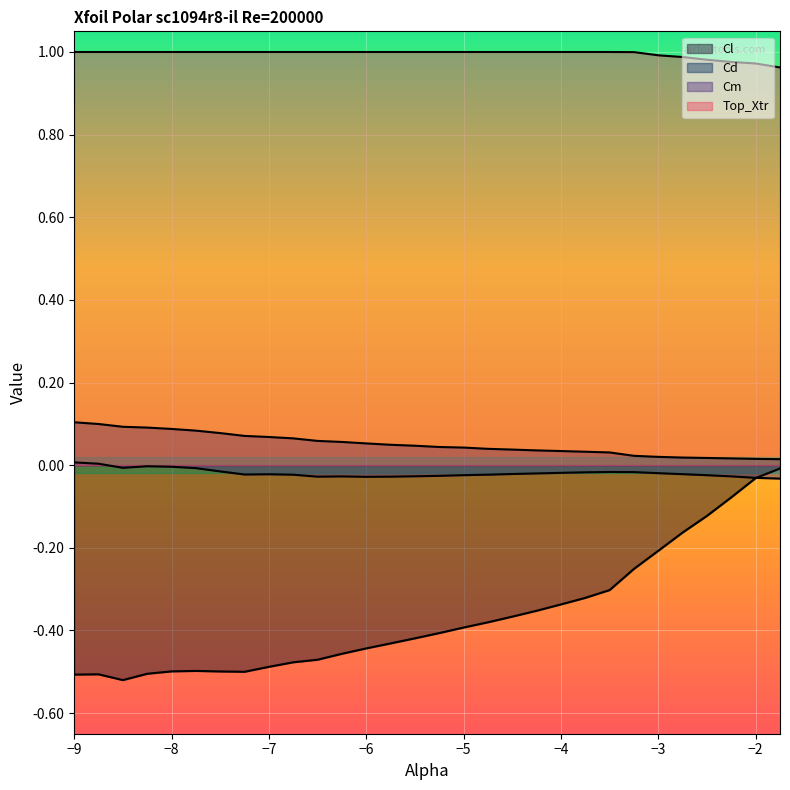

Where is Cm nearest to the value 0?

-8.25